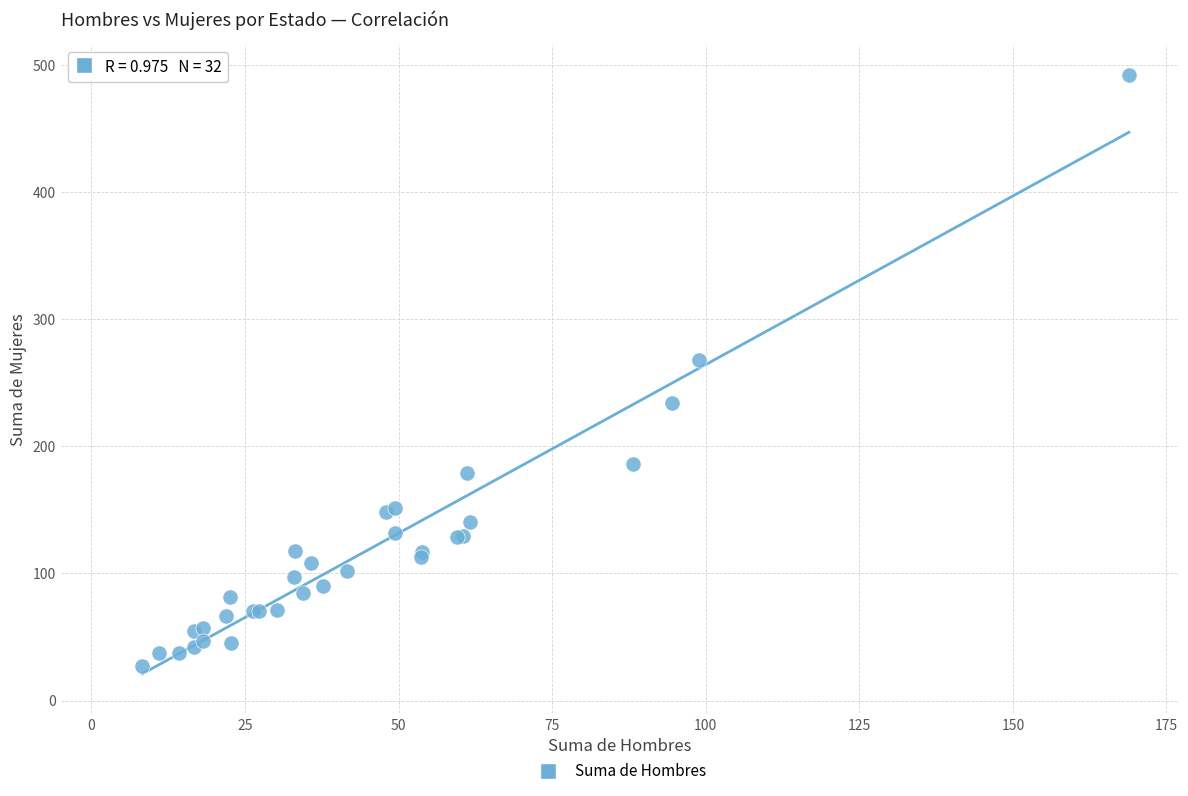

What Y value in the scatter plot is closest to 259?

267.8